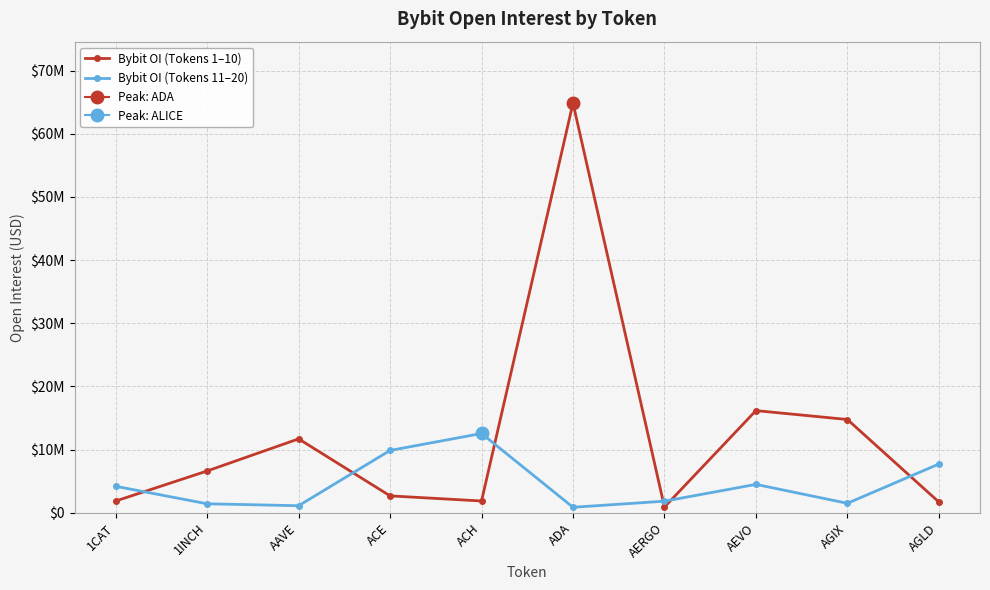

Where is Bybit OI (Tokens 1–10) nearest to the value 32870371?

AEVO